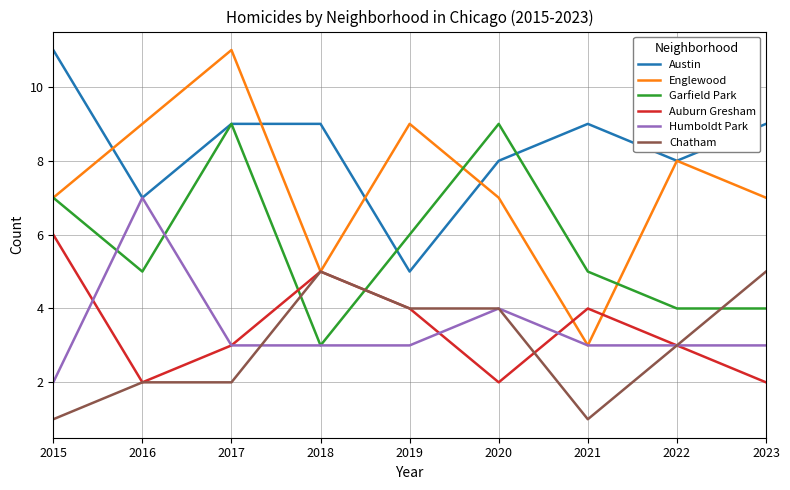

True or false: Englewood has a value of 3 at 2018.

False